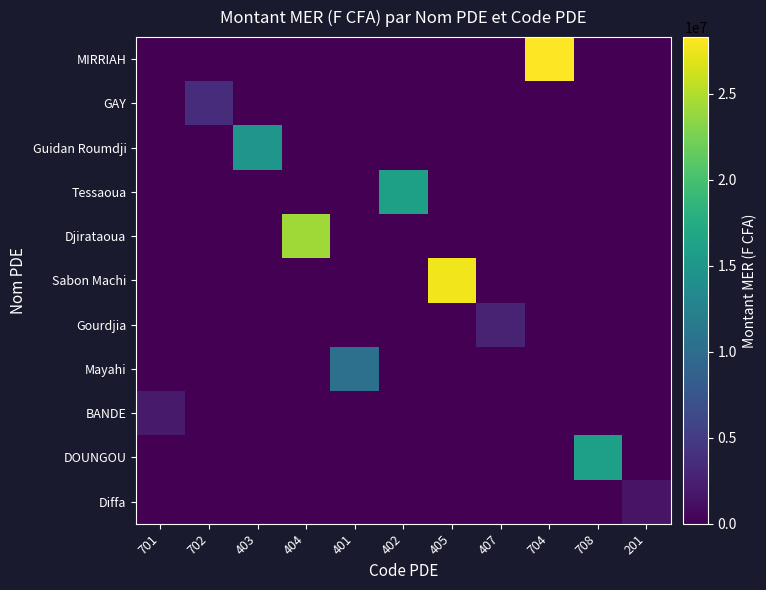

What is the maximum value shown in the chart?

28302500